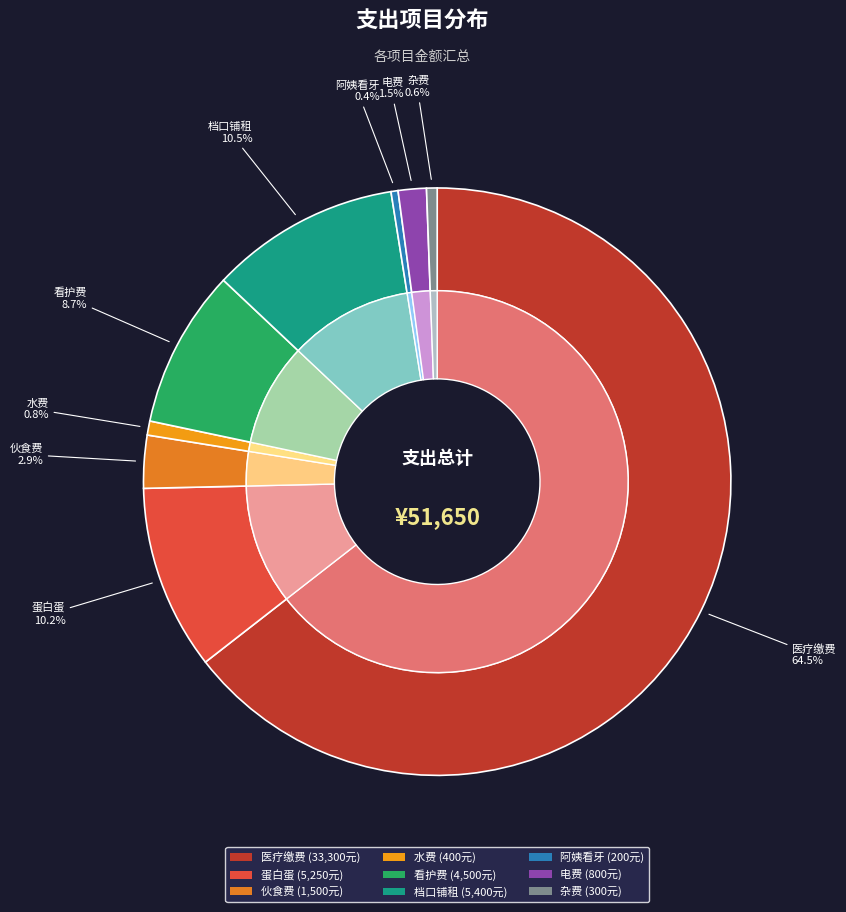

Does any single category account for the majority?

Yes